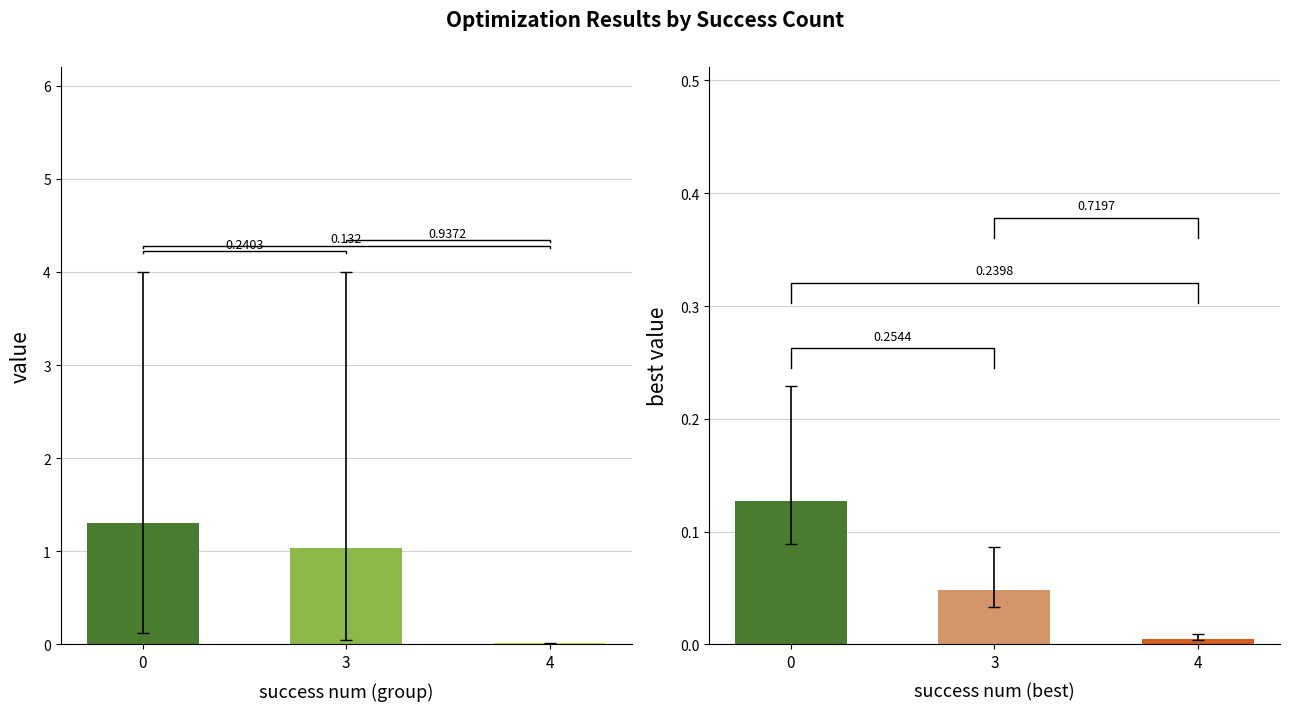

Does the chart contain any negative values?

No